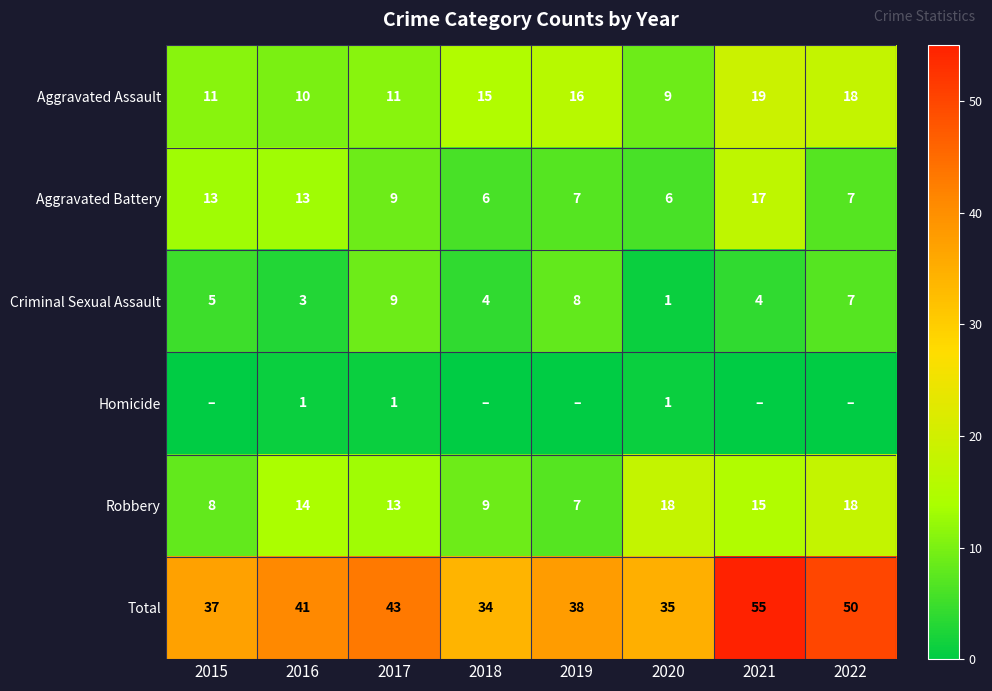

The value of Total at 2021 is 55. True or false?

True